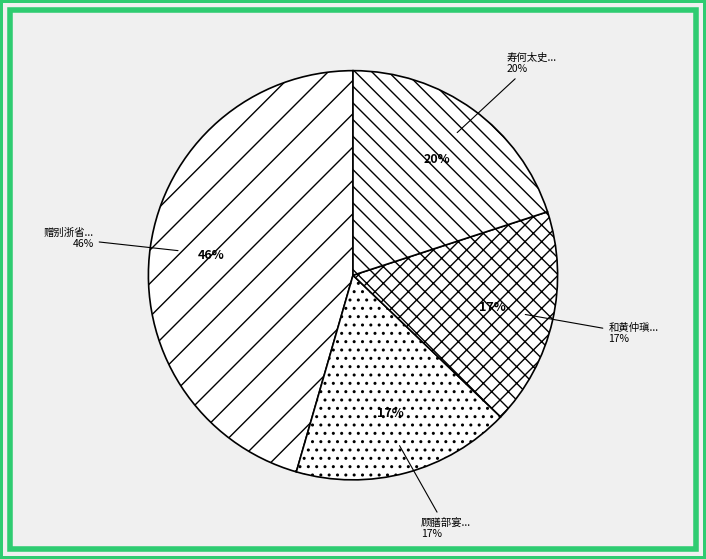

Is there a majority slice in this chart?

No